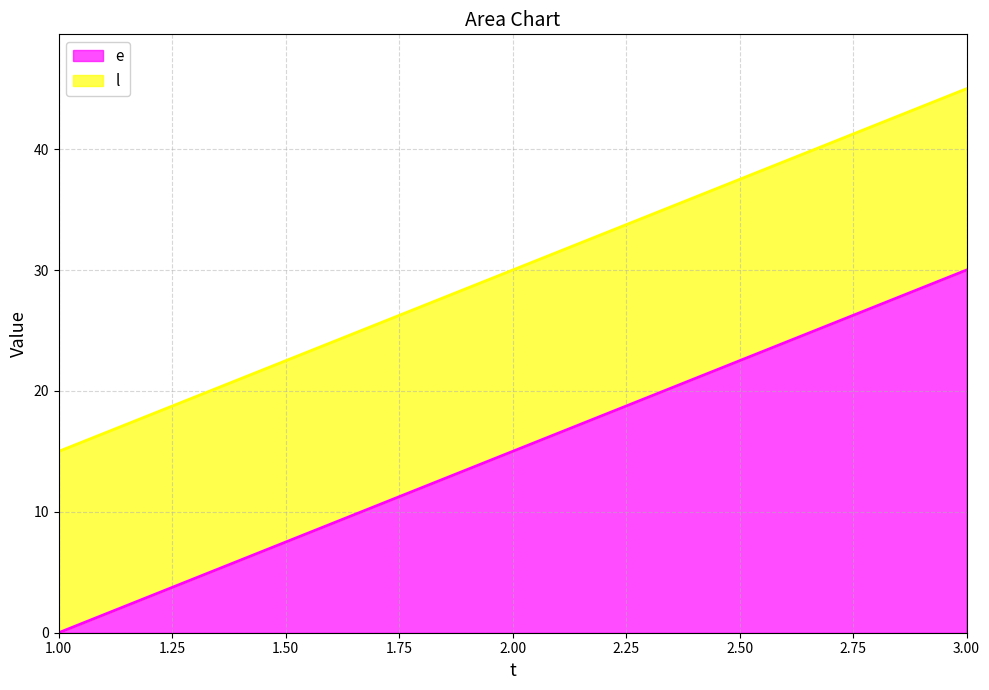

Rank the categories by e value from lowest to highest.

1, 2, 3